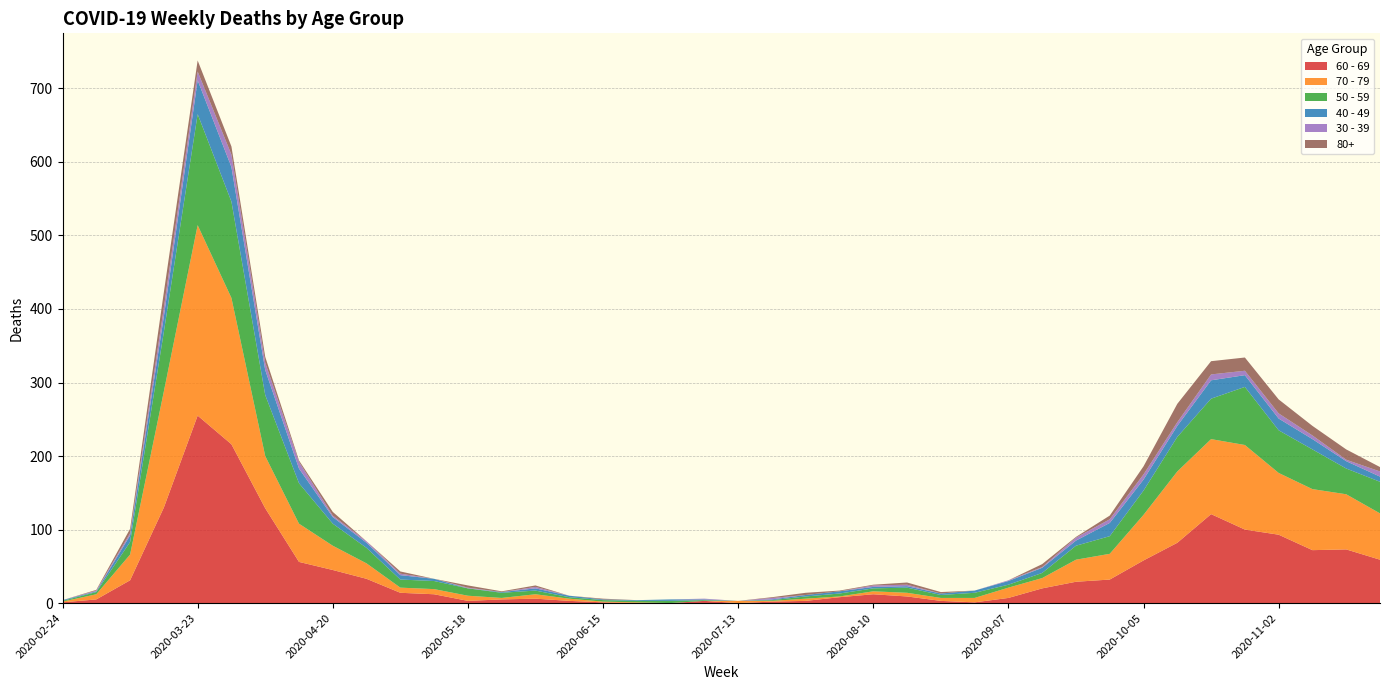

Reading left to right, what are all the values shown in this chart?

60 - 69: 2020-02-24=1	2020-03-02=5	2020-03-09=31	2020-03-16=130	2020-03-23=255	2020-03-30=216	2020-04-06=129	2020-04-13=56	2020-04-20=45	2020-04-27=33	2020-05-04=14	2020-05-11=12	2020-05-18=3	2020-05-25=5	2020-06-01=6	2020-06-08=3	2020-06-15=1	2020-06-22=0	2020-06-29=0	2020-07-06=3	2020-07-13=0	2020-07-20=2	2020-07-27=3	2020-08-03=8	2020-08-10=12	2020-08-17=9	2020-08-24=3	2020-08-31=1	2020-09-07=7	2020-09-14=20	2020-09-21=29	2020-09-28=32	2020-10-05=58	2020-10-12=82	2020-10-19=121	2020-10-26=100	2020-11-02=93	2020-11-09=72	2020-11-16=73	2020-11-23=59
70 - 79: 2020-02-24=1	2020-03-02=7	2020-03-09=35	2020-03-16=158	2020-03-23=259	2020-03-30=199	2020-04-06=71	2020-04-13=52	2020-04-20=33	2020-04-27=21	2020-05-04=7	2020-05-11=7	2020-05-18=7	2020-05-25=2	2020-06-01=6	2020-06-08=3	2020-06-15=1	2020-06-22=1	2020-06-29=0	2020-07-06=0	2020-07-13=3	2020-07-20=1	2020-07-27=3	2020-08-03=1	2020-08-10=4	2020-08-17=5	2020-08-24=4	2020-08-31=6	2020-09-07=14	2020-09-14=14	2020-09-21=30	2020-09-28=35	2020-10-05=62	2020-10-12=97	2020-10-19=102	2020-10-26=115	2020-11-02=84	2020-11-09=83	2020-11-16=75	2020-11-23=63
50 - 59: 2020-02-24=1	2020-03-02=3	2020-03-09=17	2020-03-16=81	2020-03-23=151	2020-03-30=131	2020-04-06=83	2020-04-13=55	2020-04-20=30	2020-04-27=21	2020-05-04=11	2020-05-11=11	2020-05-18=10	2020-05-25=7	2020-06-01=5	2020-06-08=2	2020-06-15=2	2020-06-22=2	2020-06-29=3	2020-07-06=1	2020-07-13=0	2020-07-20=1	2020-07-27=3	2020-08-03=4	2020-08-10=4	2020-08-17=7	2020-08-24=4	2020-08-31=7	2020-09-07=4	2020-09-14=7	2020-09-21=19	2020-09-28=24	2020-10-05=33	2020-10-12=47	2020-10-19=55	2020-10-26=79	2020-11-02=58	2020-11-09=54	2020-11-16=35	2020-11-23=43
40 - 49: 2020-02-24=1	2020-03-02=1	2020-03-09=9	2020-03-16=21	2020-03-23=46	2020-03-30=47	2020-04-06=34	2020-04-13=20	2020-04-20=9	2020-04-27=7	2020-05-04=6	2020-05-11=3	2020-05-18=0	2020-05-25=1	2020-06-01=3	2020-06-08=2	2020-06-15=1	2020-06-22=1	2020-06-29=2	2020-07-06=1	2020-07-13=0	2020-07-20=1	2020-07-27=2	2020-08-03=3	2020-08-10=2	2020-08-17=2	2020-08-24=2	2020-08-31=3	2020-09-07=5	2020-09-14=7	2020-09-21=7	2020-09-28=18	2020-10-05=15	2020-10-12=15	2020-10-19=25	2020-10-26=16	2020-11-02=16	2020-11-09=14	2020-11-16=10	2020-11-23=7
30 - 39: 2020-02-24=0	2020-03-02=1	2020-03-09=3	2020-03-16=12	2020-03-23=12	2020-03-30=17	2020-04-06=10	2020-04-13=9	2020-04-20=2	2020-04-27=2	2020-05-04=2	2020-05-11=0	2020-05-18=1	2020-05-25=0	2020-06-01=2	2020-06-08=0	2020-06-15=0	2020-06-22=0	2020-06-29=0	2020-07-06=1	2020-07-13=0	2020-07-20=2	2020-07-27=0	2020-08-03=0	2020-08-10=2	2020-08-17=2	2020-08-24=0	2020-08-31=0	2020-09-07=1	2020-09-14=1	2020-09-21=4	2020-09-28=5	2020-10-05=7	2020-10-12=5	2020-10-19=8	2020-10-26=6	2020-11-02=7	2020-11-09=5	2020-11-16=2	2020-11-23=7
80+: 2020-02-24=0	2020-03-02=1	2020-03-09=6	2020-03-16=21	2020-03-23=15	2020-03-30=11	2020-04-06=8	2020-04-13=2	2020-04-20=5	2020-04-27=0	2020-05-04=3	2020-05-11=0	2020-05-18=3	2020-05-25=1	2020-06-01=2	2020-06-08=0	2020-06-15=1	2020-06-22=0	2020-06-29=0	2020-07-06=0	2020-07-13=0	2020-07-20=1	2020-07-27=3	2020-08-03=1	2020-08-10=1	2020-08-17=3	2020-08-24=2	2020-08-31=0	2020-09-07=0	2020-09-14=4	2020-09-21=1	2020-09-28=5	2020-10-05=11	2020-10-12=25	2020-10-19=18	2020-10-26=18	2020-11-02=19	2020-11-09=13	2020-11-16=14	2020-11-23=6